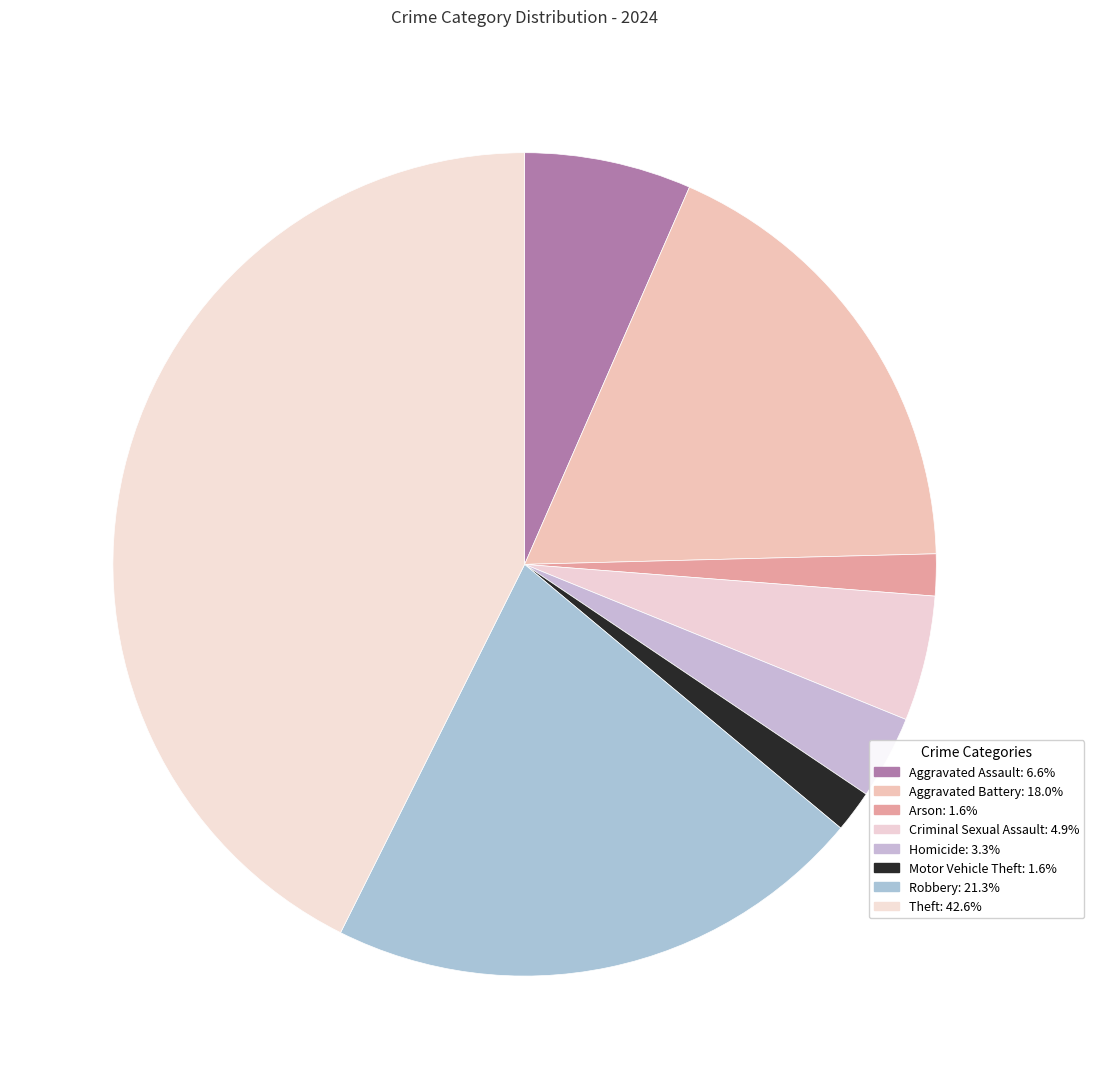

Does Aggravated Battery account for over 50% of the chart?

No